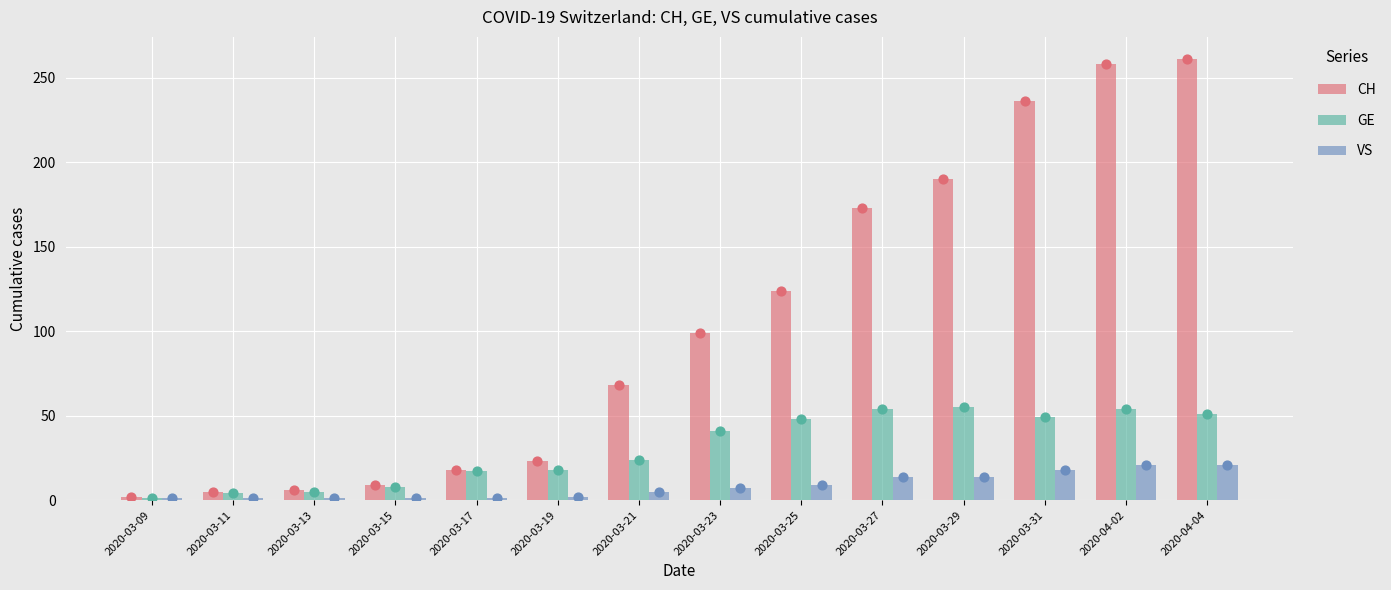

At how many categories does at least one series exceed 107?

6